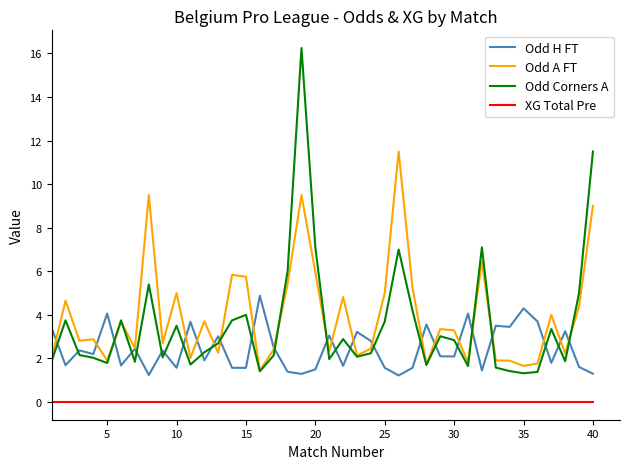

Which series has the largest range (max minus min)?

Odd Corners A